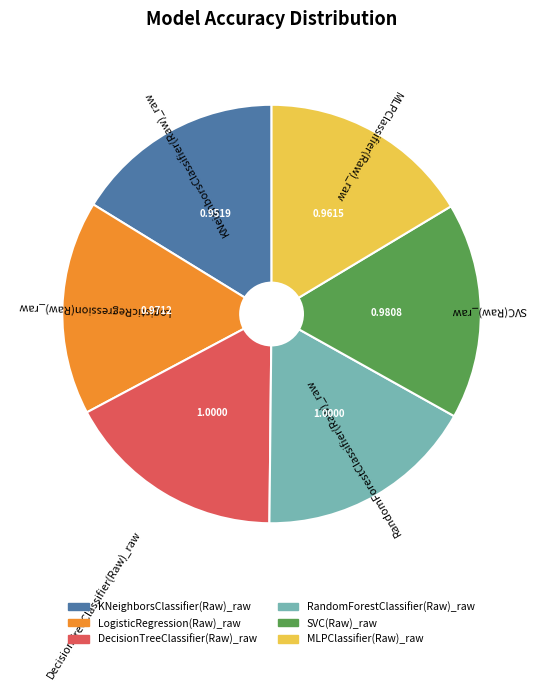

Is it true that MLPClassifier(Raw)_raw is 6% of the pie?

False